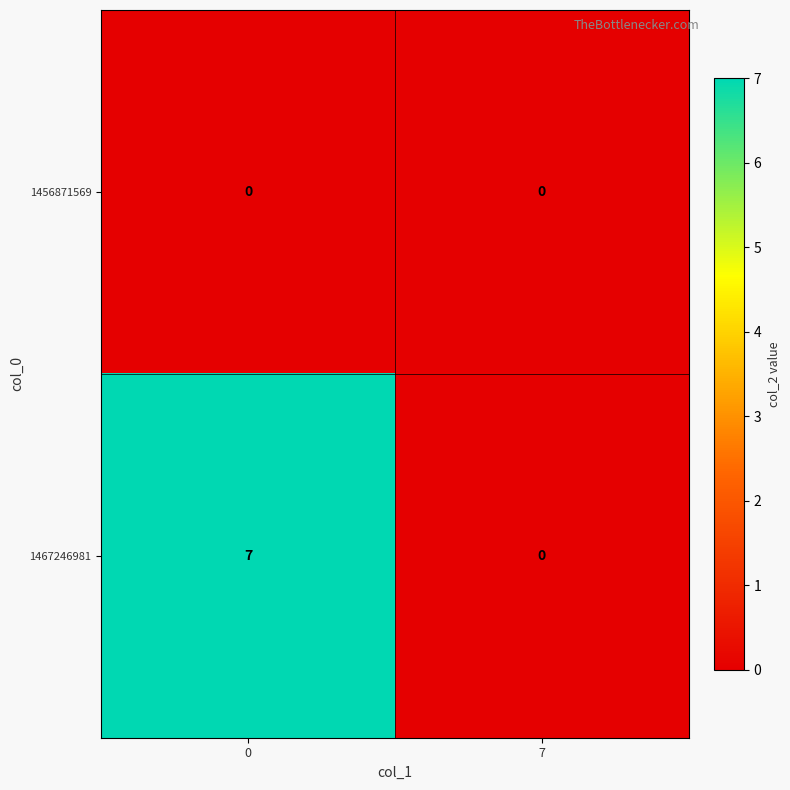

Rank the series by their maximum value, from highest to lowest.

1467246981, 1456871569